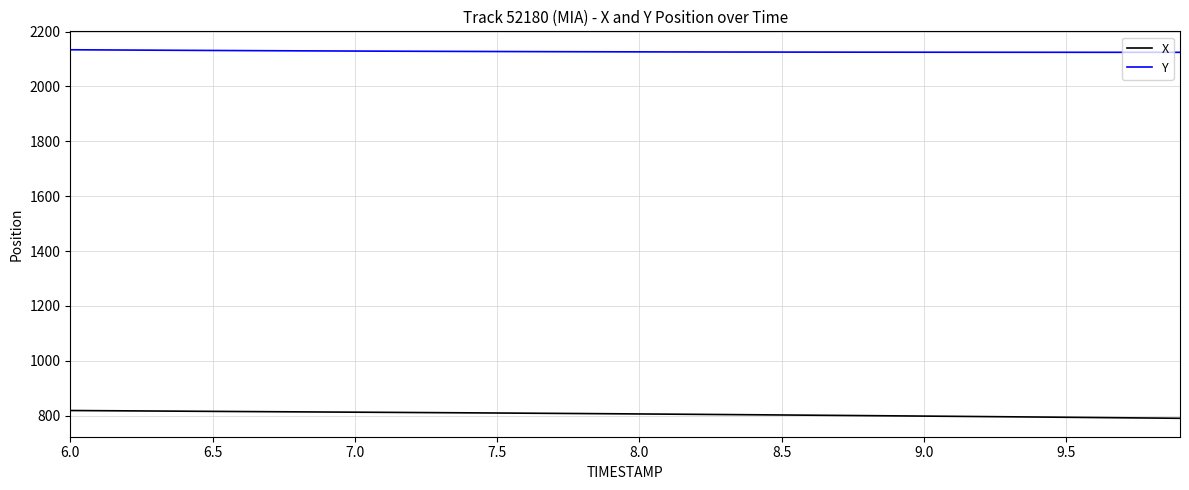

What is the maximum value shown in the chart?

2133.9